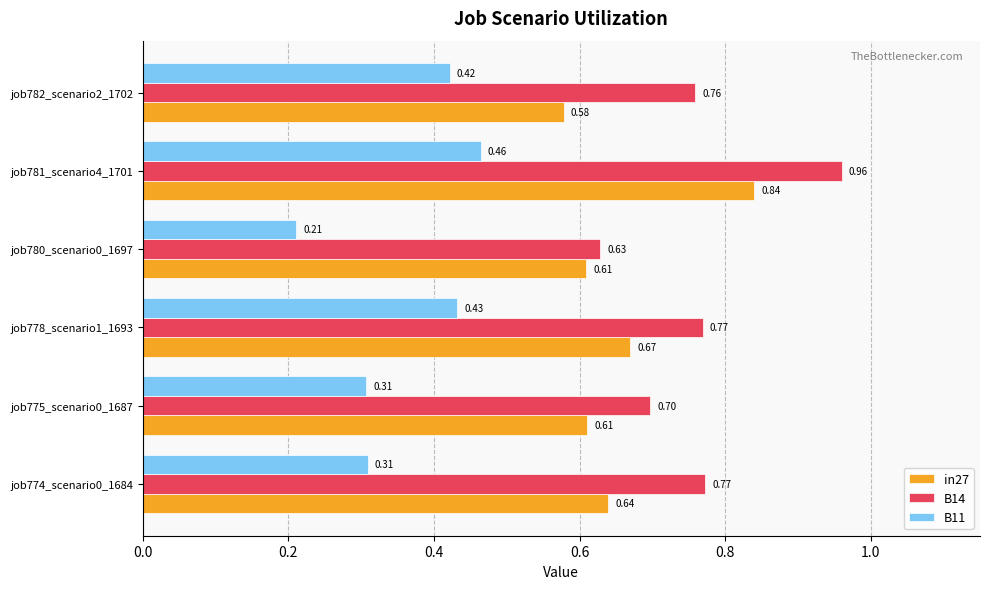

Which series has the largest range (max minus min)?

B14